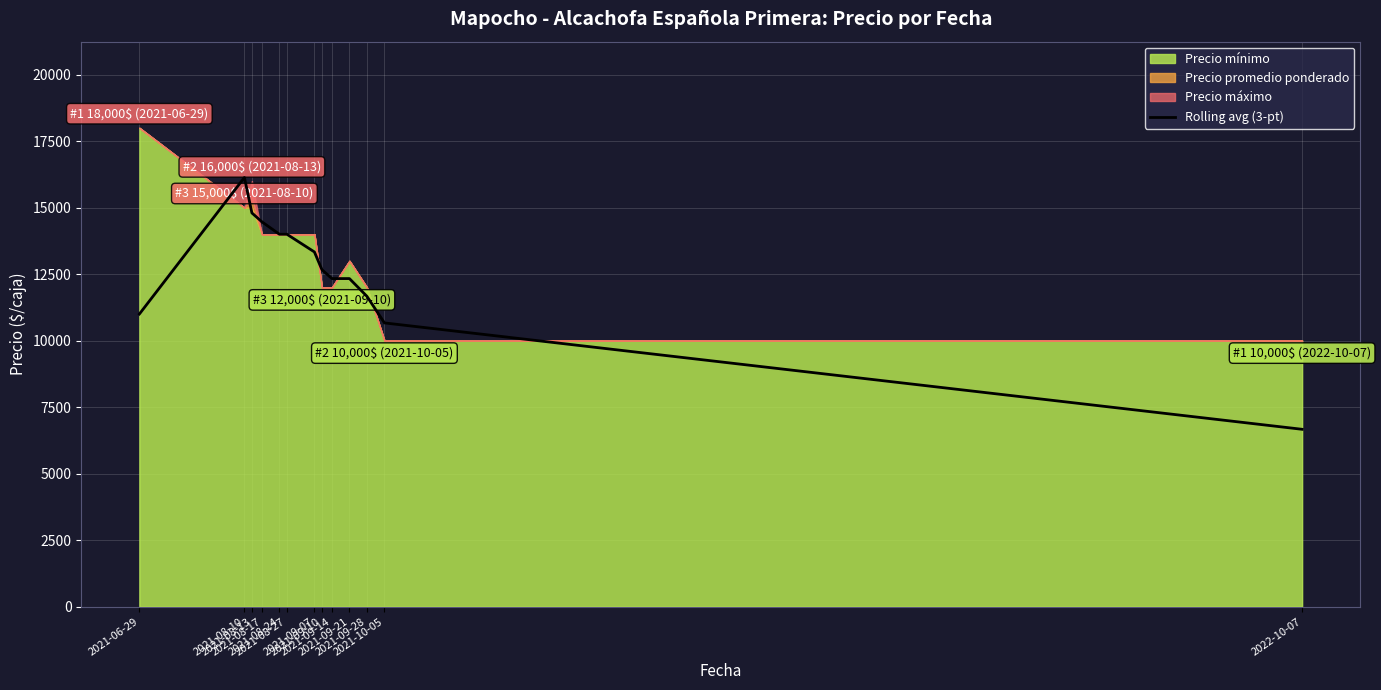

True or false: the data shows 6666.7 at 2022-10-07.

True